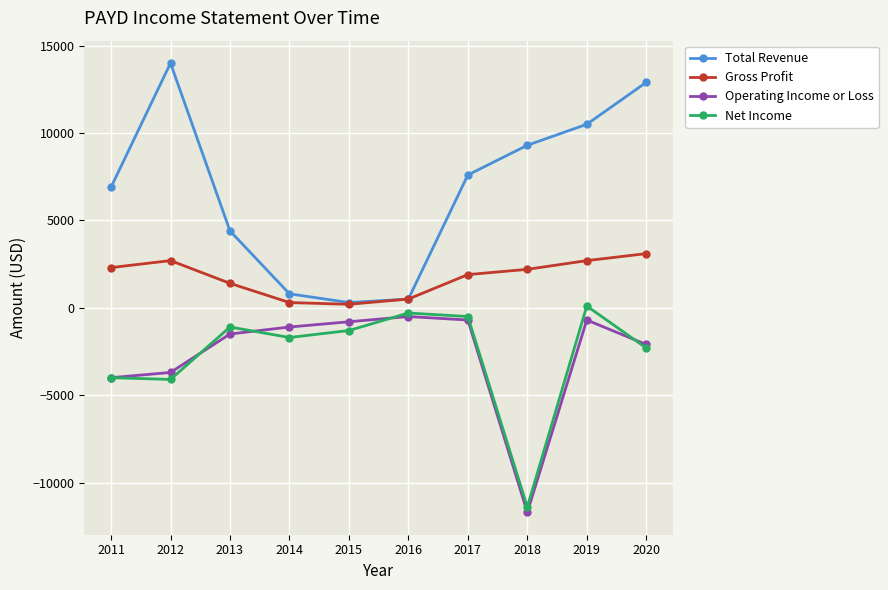

What is the value of the Net Income point at the 1st from the left?

-4000